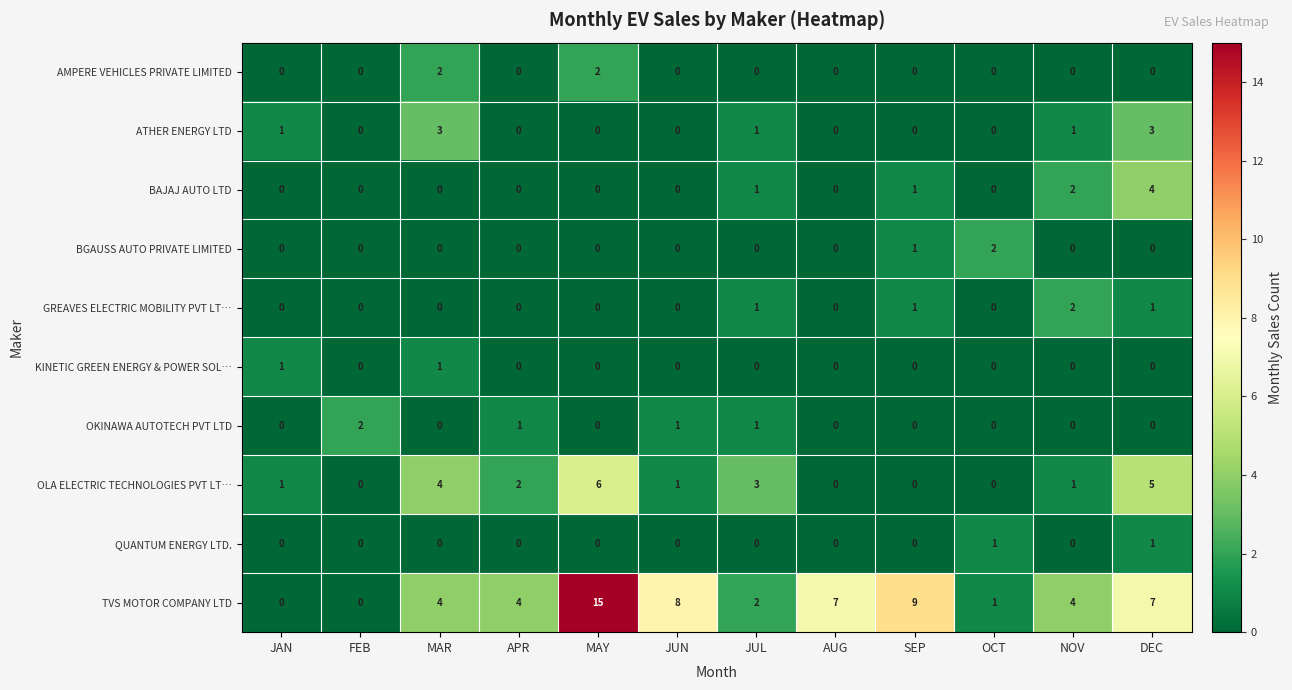

Between SEP and NOV, which series saw the biggest shift?

TVS MOTOR COMPANY LTD